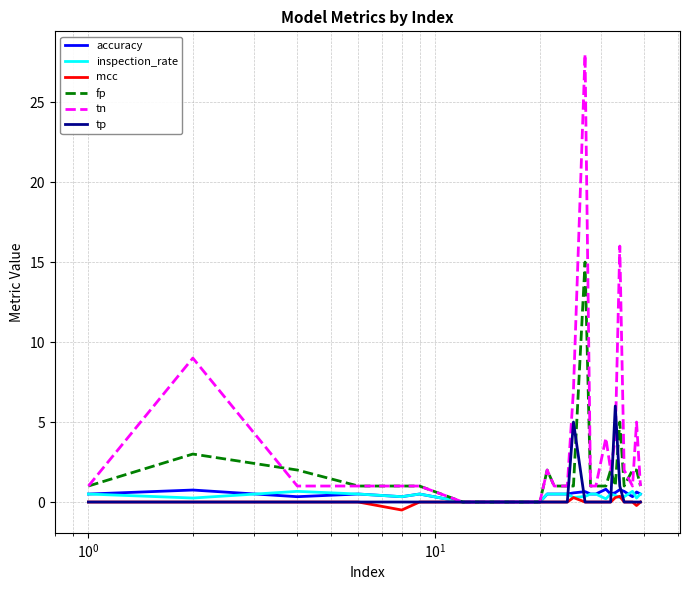

Which series has the widest spread of values?

tn